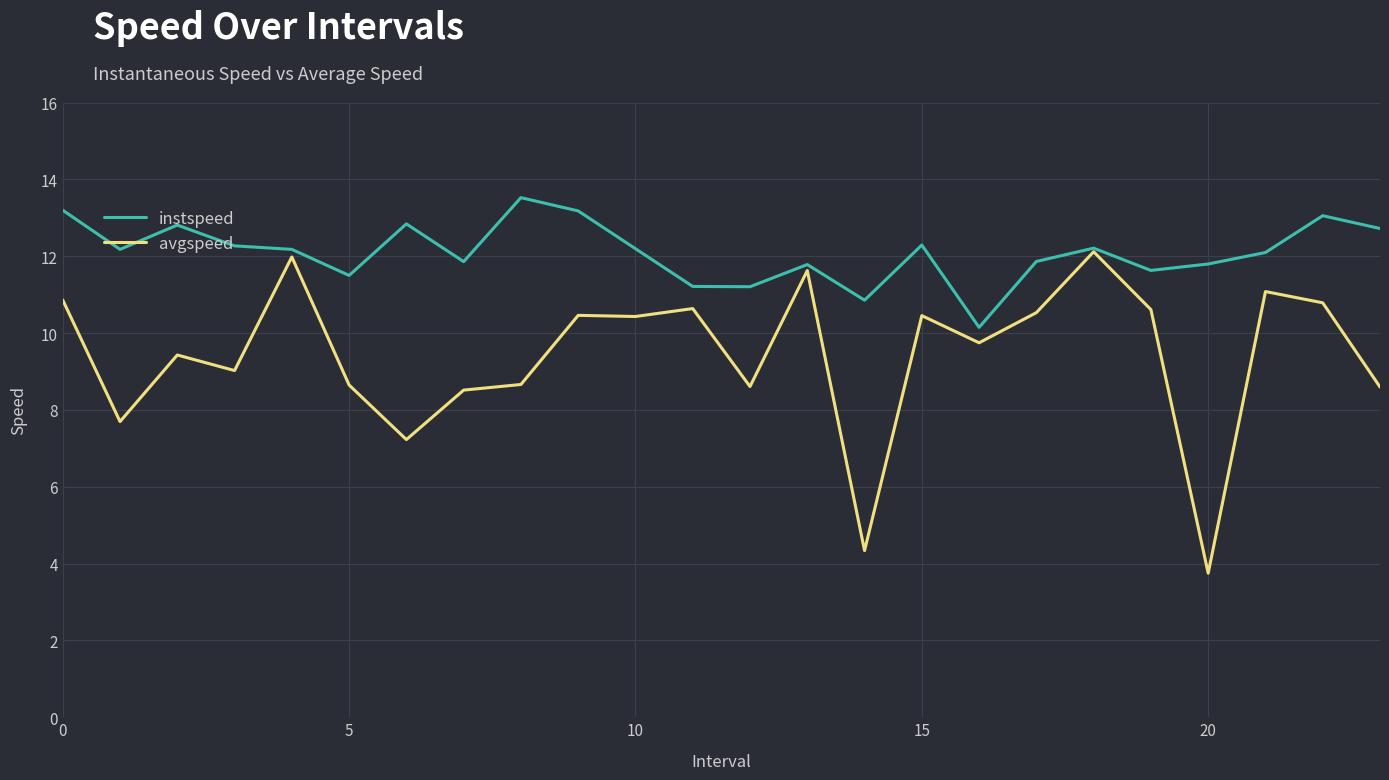

What is the smallest value displayed?

3.7